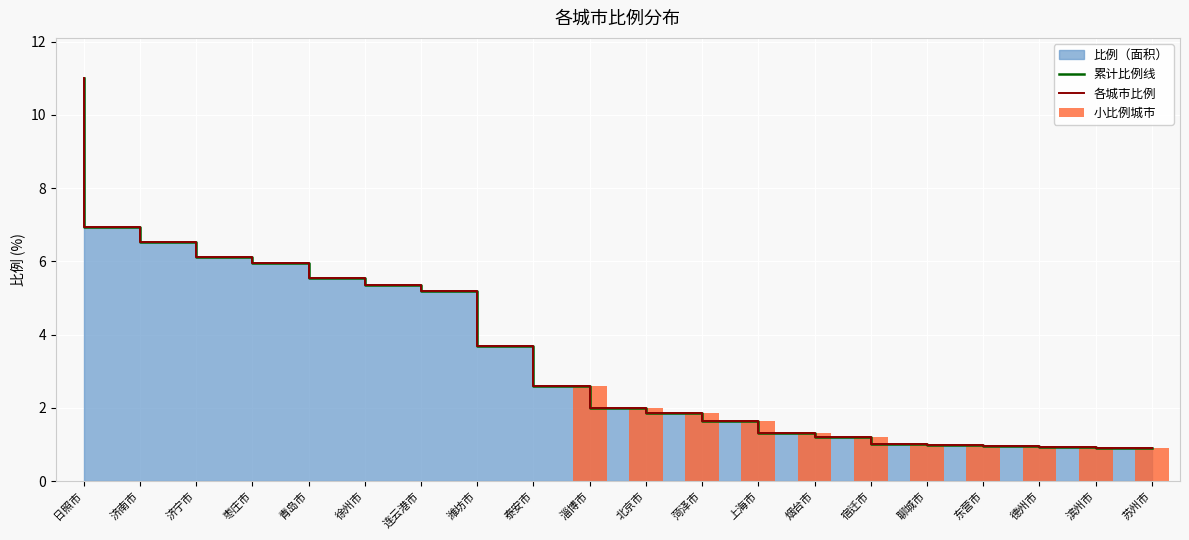

Which category has the lowest value across all series?

日照市